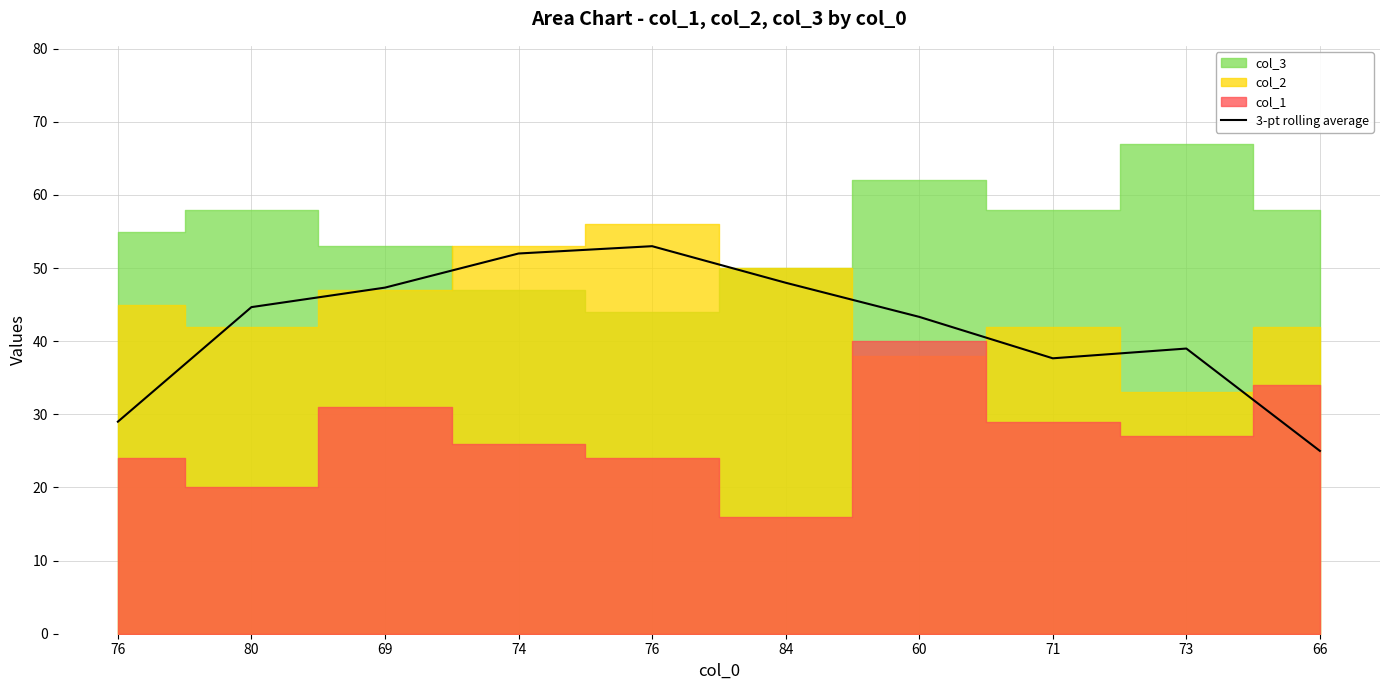

At which category does the data reach its first local peak?

76